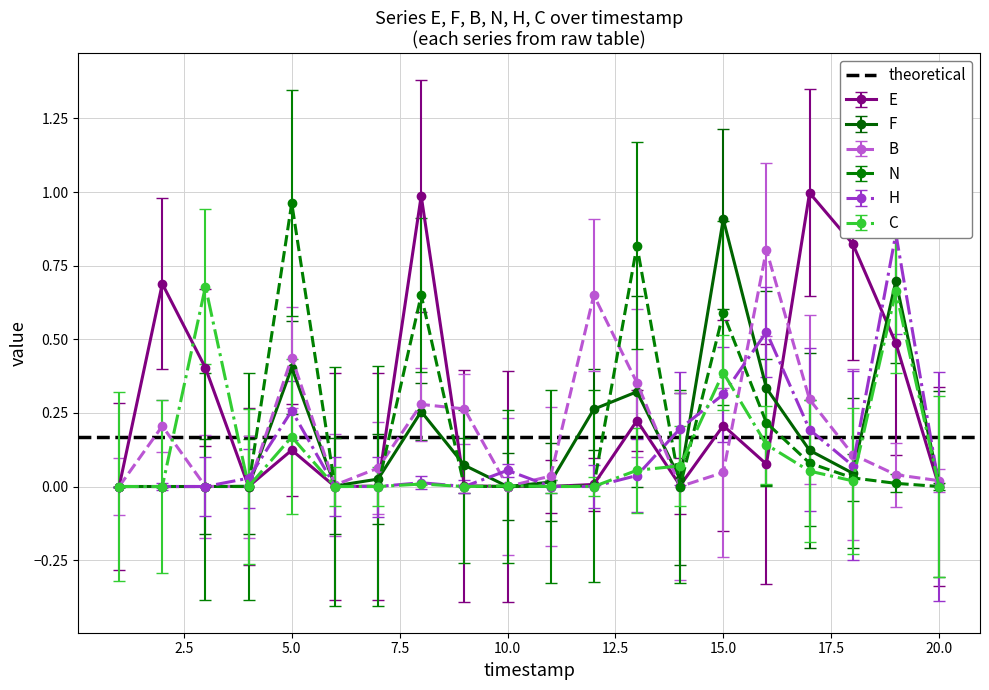

Reading left to right, list all the values displayed in this chart.

E: 0.0	0.7	0.4	0.0	0.1	0.0	0.0	1.0	0.0	0.0	0.0	0.0	0.2	0.0	0.2	0.1	1.0	0.8	0.5	0.0
F: 0.0	0.0	0.0	0.0	0.4	0.0	0.0	0.3	0.1	0.0	0.0	0.3	0.3	0.0	0.9	0.3	0.1	0.0	0.7	0.0
B: 0.0	0.2	0.0	0.0	0.4	0.0	0.1	0.3	0.3	0.0	0.0	0.6	0.4	0.0	0.0	0.8	0.3	0.1	0.0	0.0
N: 0.0	0.0	0.0	0.0	1.0	0.0	0.0	0.7	0.0	0.0	0.0	0.0	0.8	0.0	0.6	0.2	0.1	0.0	0.0	0.0
H: 0.0	0.0	0.0	0.0	0.3	0.0	0.0	0.0	0.0	0.1	0.0	0.0	0.0	0.2	0.3	0.5	0.2	0.1	0.9	0.0
C: 0.0	0.0	0.7	0.0	0.2	0.0	0.0	0.0	0.0	0.0	0.0	0.0	0.1	0.1	0.4	0.1	0.1	0.0	0.7	0.0